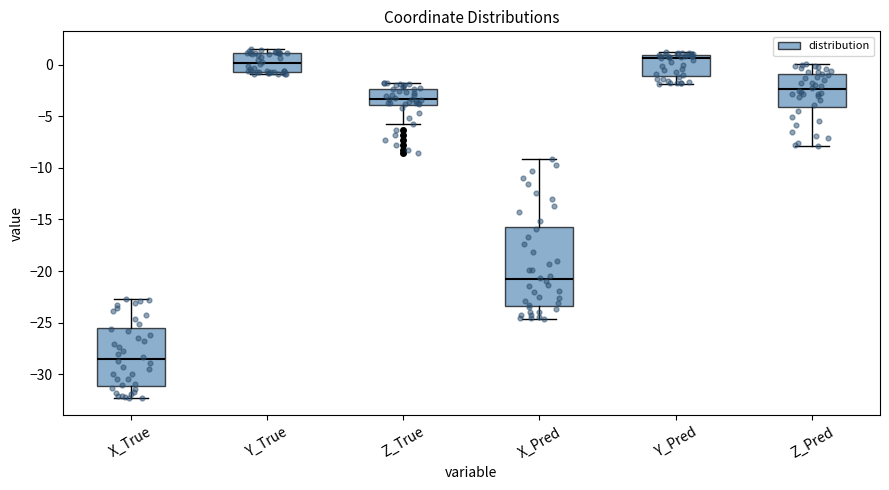

Which box is the tallest, from its lower edge to its upper edge?

X_Pred